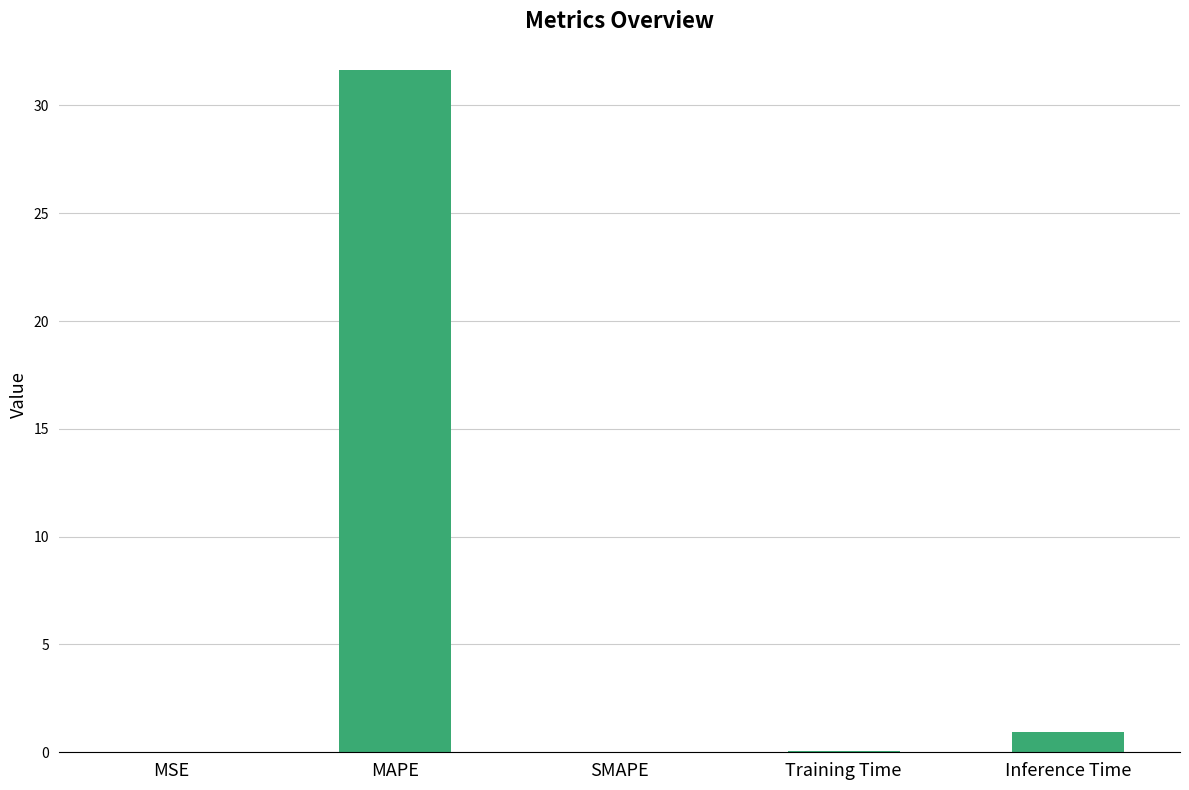

Where is the data nearest to the value 15?

Inference Time